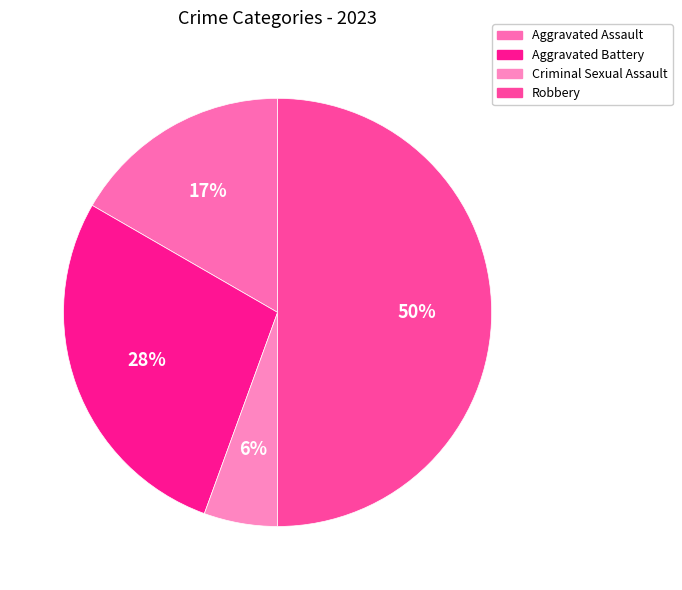

Combined, what portion of the pie is Aggravated Battery and Robbery?

77.8%